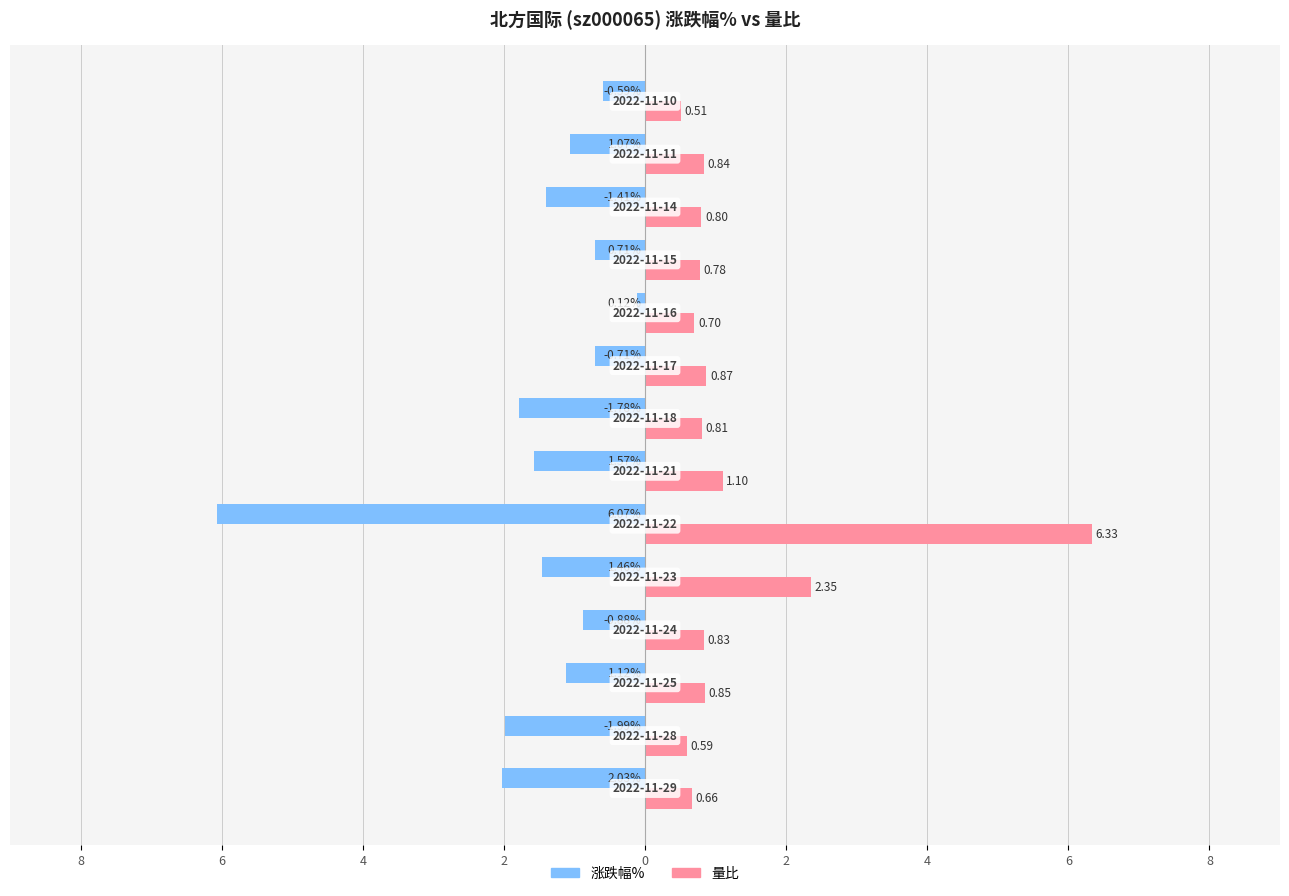

List the series in order of their peak value, lowest first.

涨跌幅%, 量比